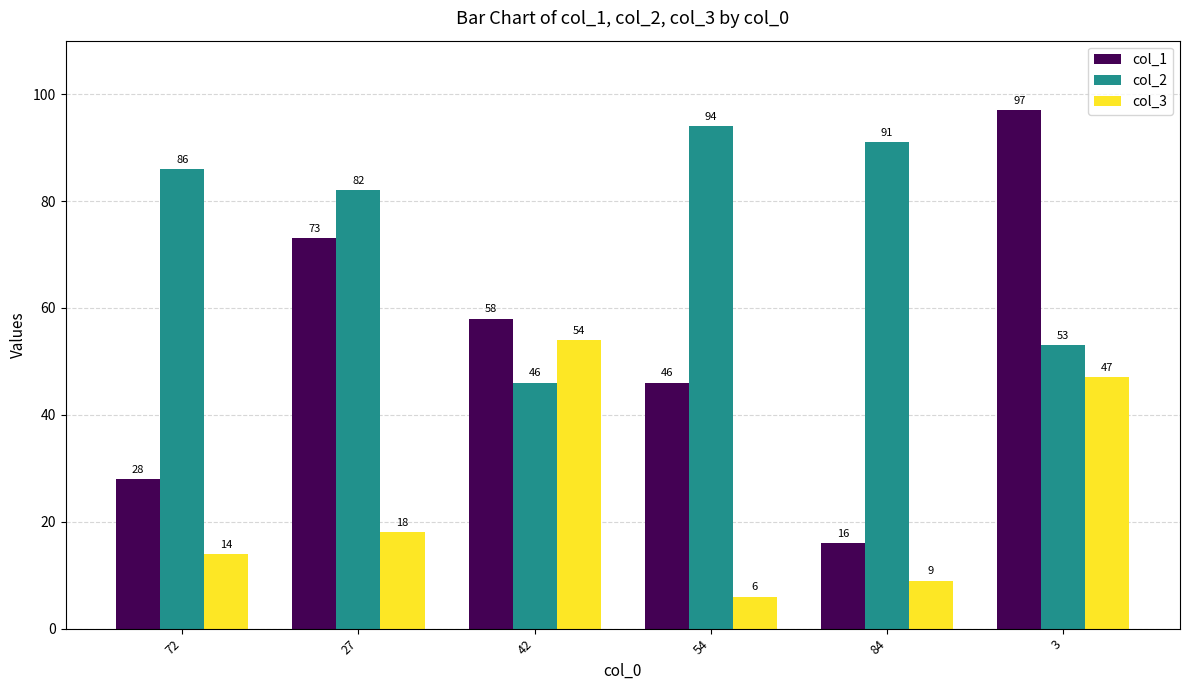

What is the approximate value of col_3 at 3, to the nearest 10?

50